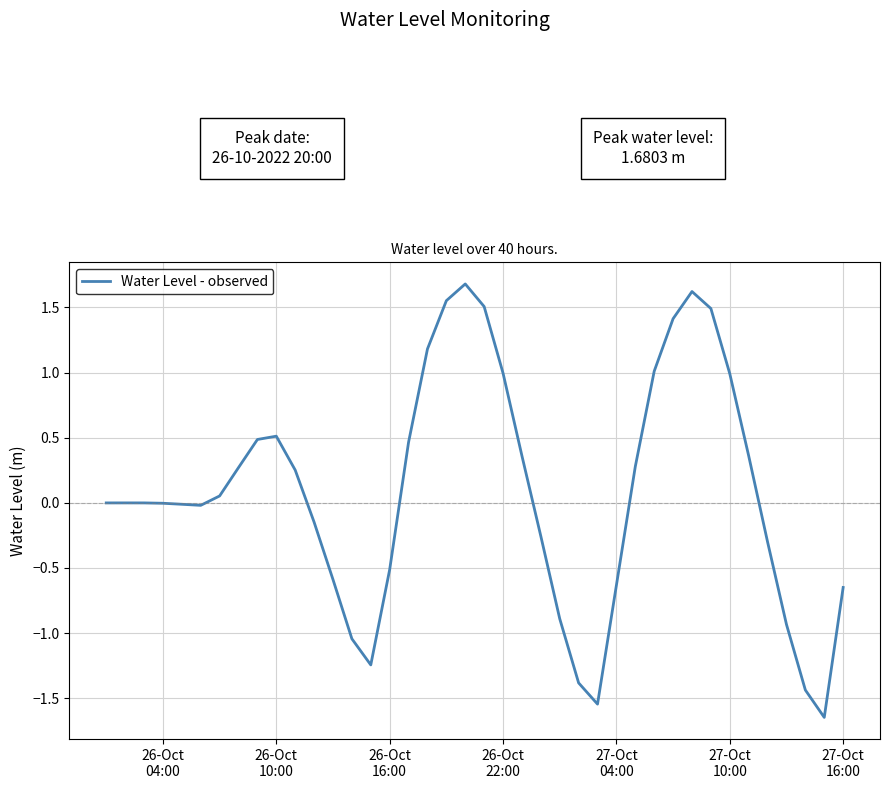

What is the greatest value displayed?

1.7